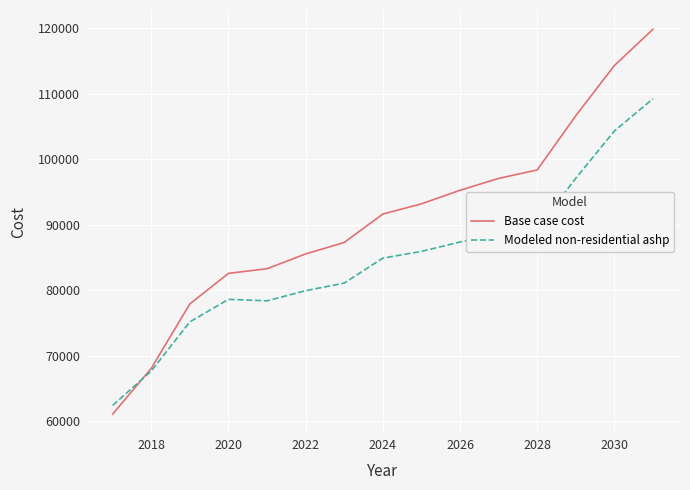

Which series has the largest total across all categories?

Base case cost